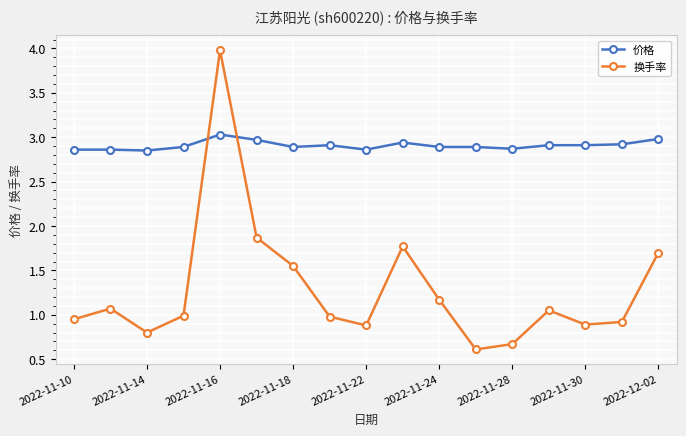

How many lines are shown in the chart?

2